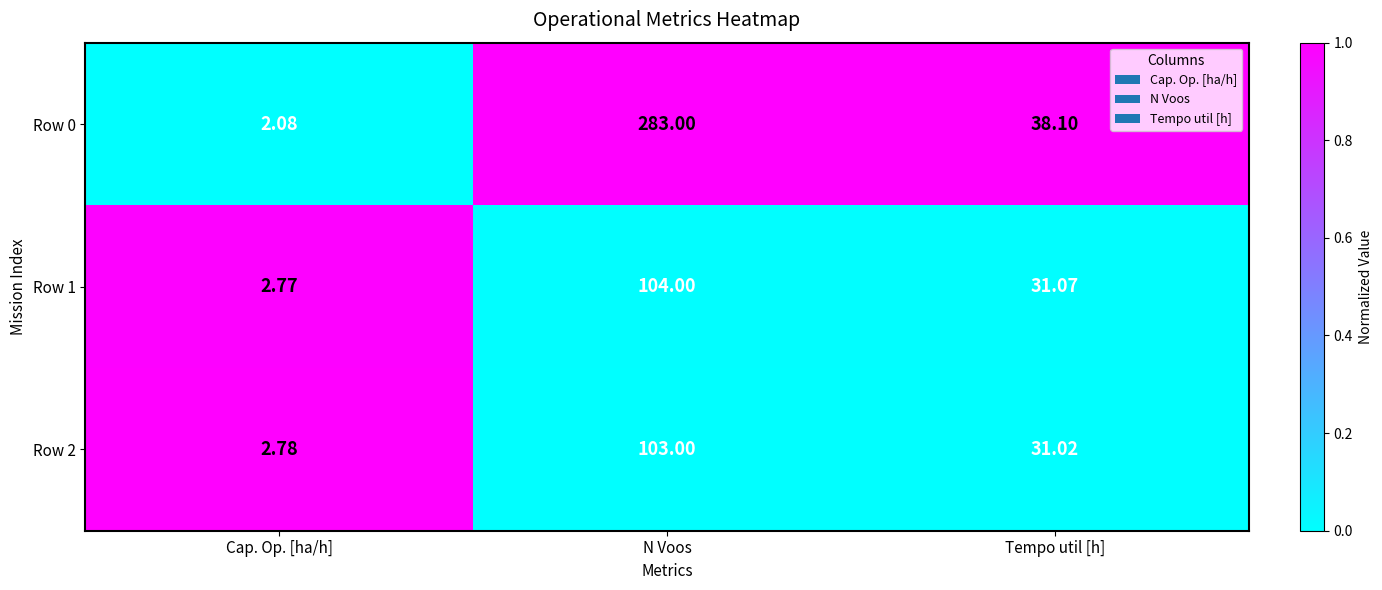

Where does the Row 2 series first go above 31?

N Voos